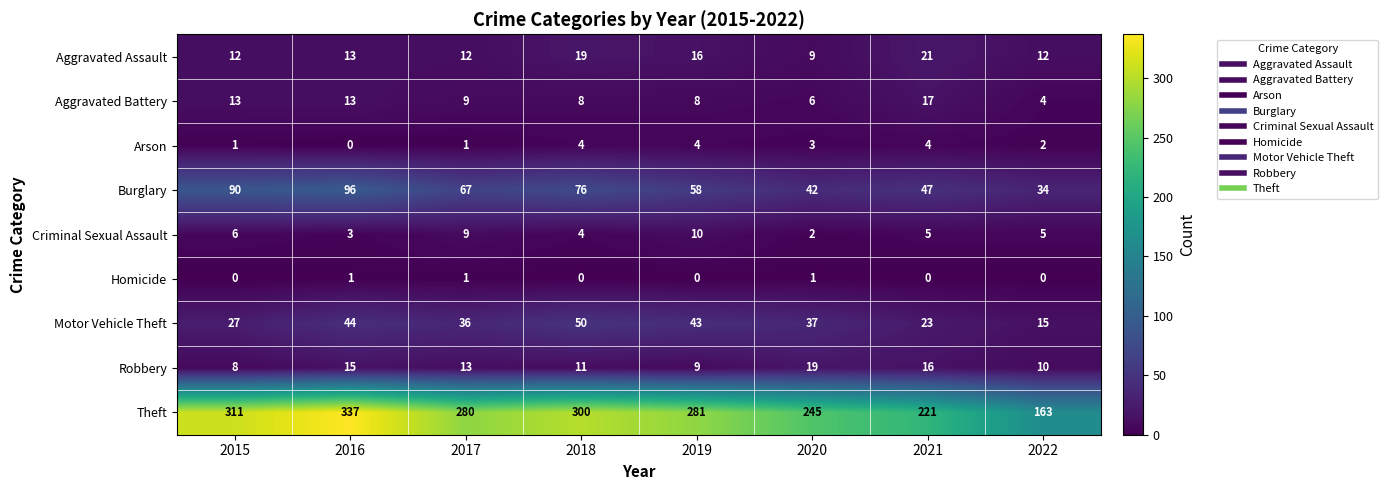

Where is Aggravated Assault nearest to the value 15?

2019